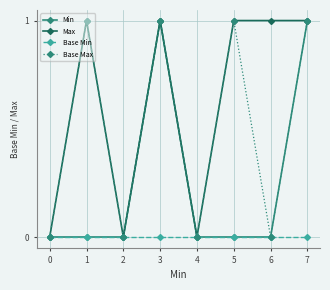

Is the value of Max at 6 greater than the value of Base Min at 0?

Yes